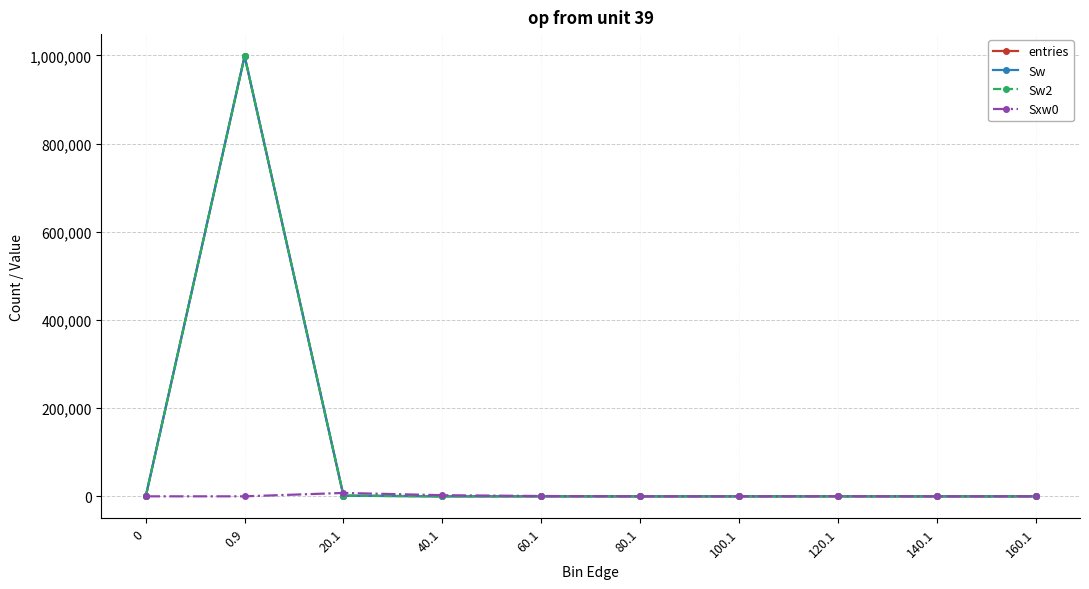

Does the chart have visible grid lines?

Yes